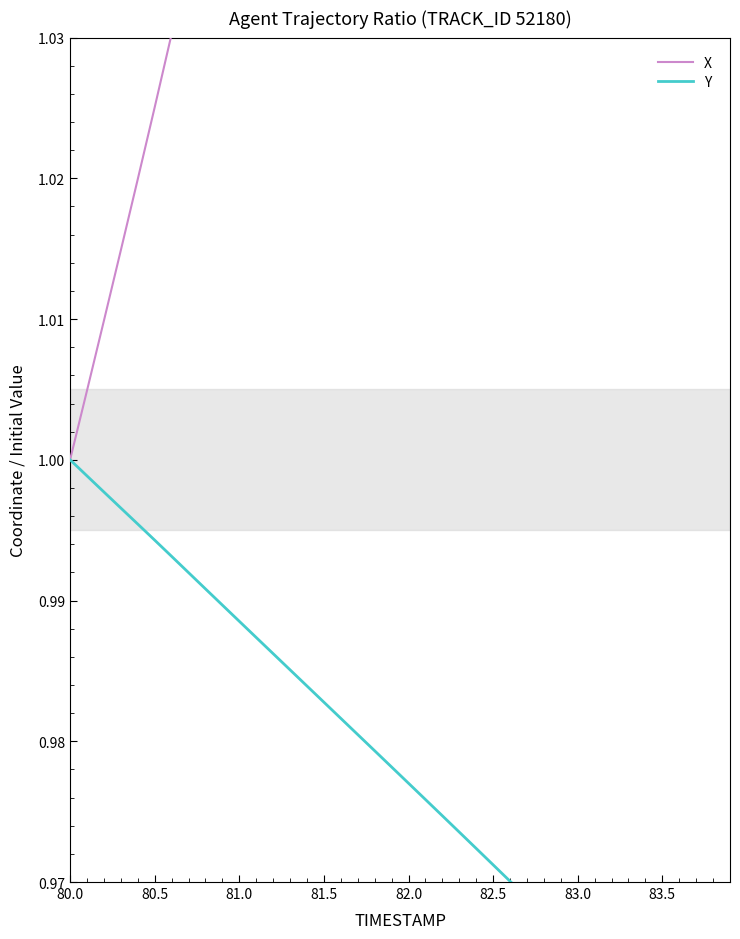

True or false: X and Y intersect in this chart.

False